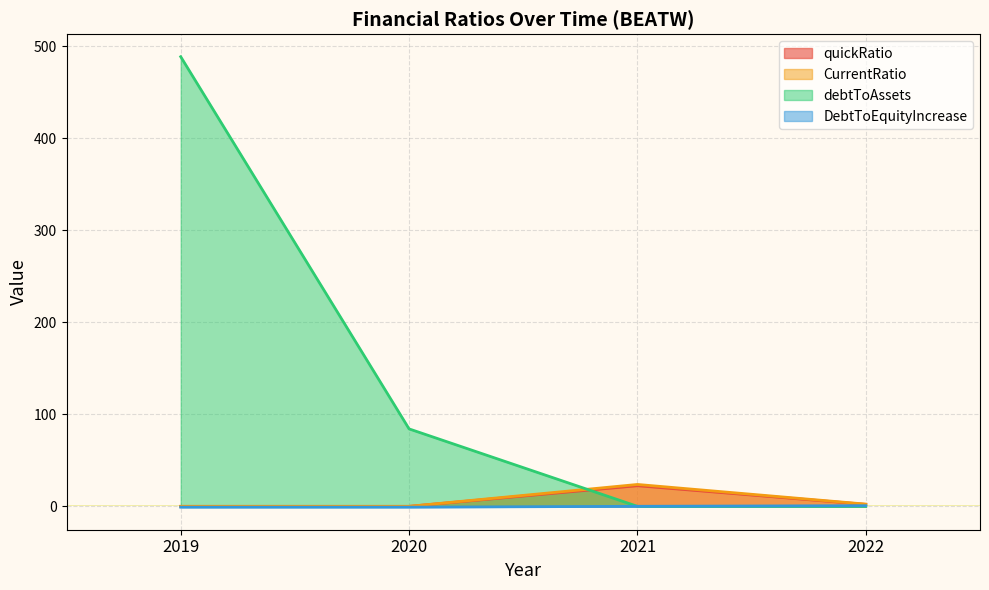

At which label is DebtToEquityIncrease closest to 0?

2021